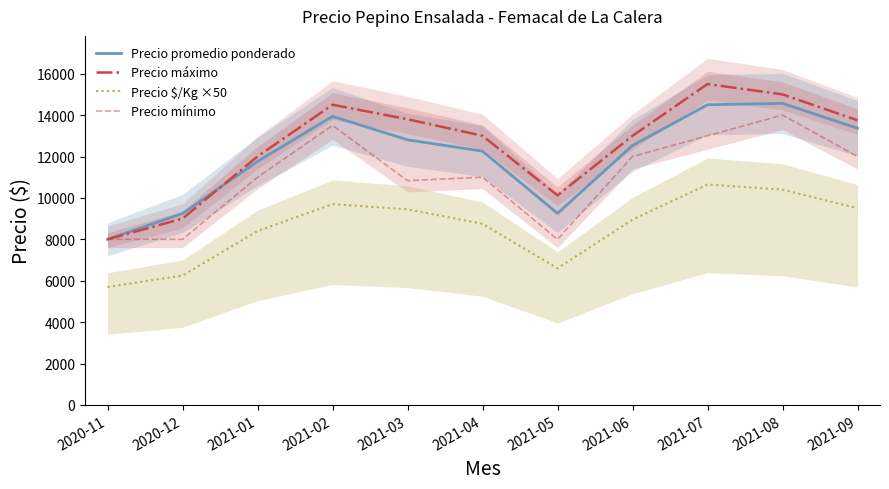

Where is Precio máximo nearest to the value 11750?

2021-01